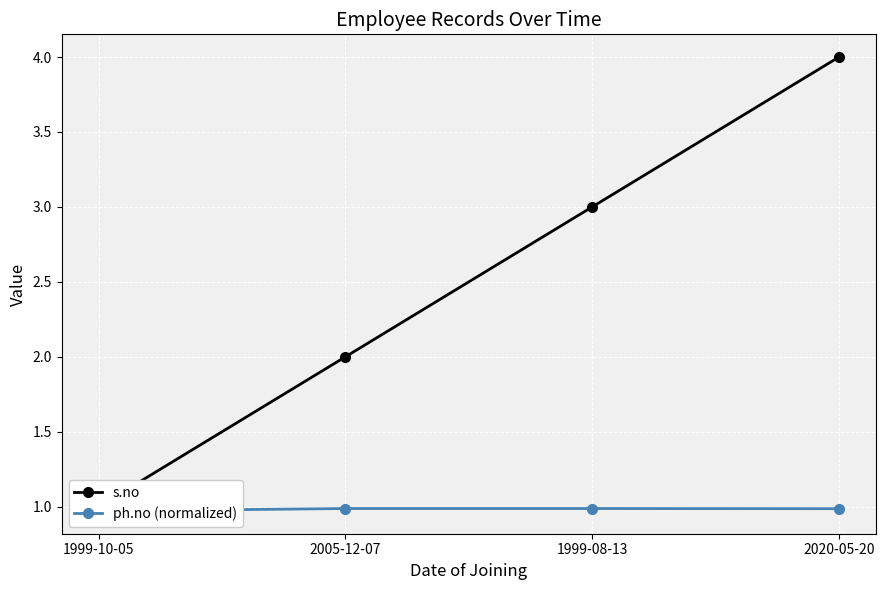

True or false: s.no and ph.no (normalized) intersect in this chart.

False